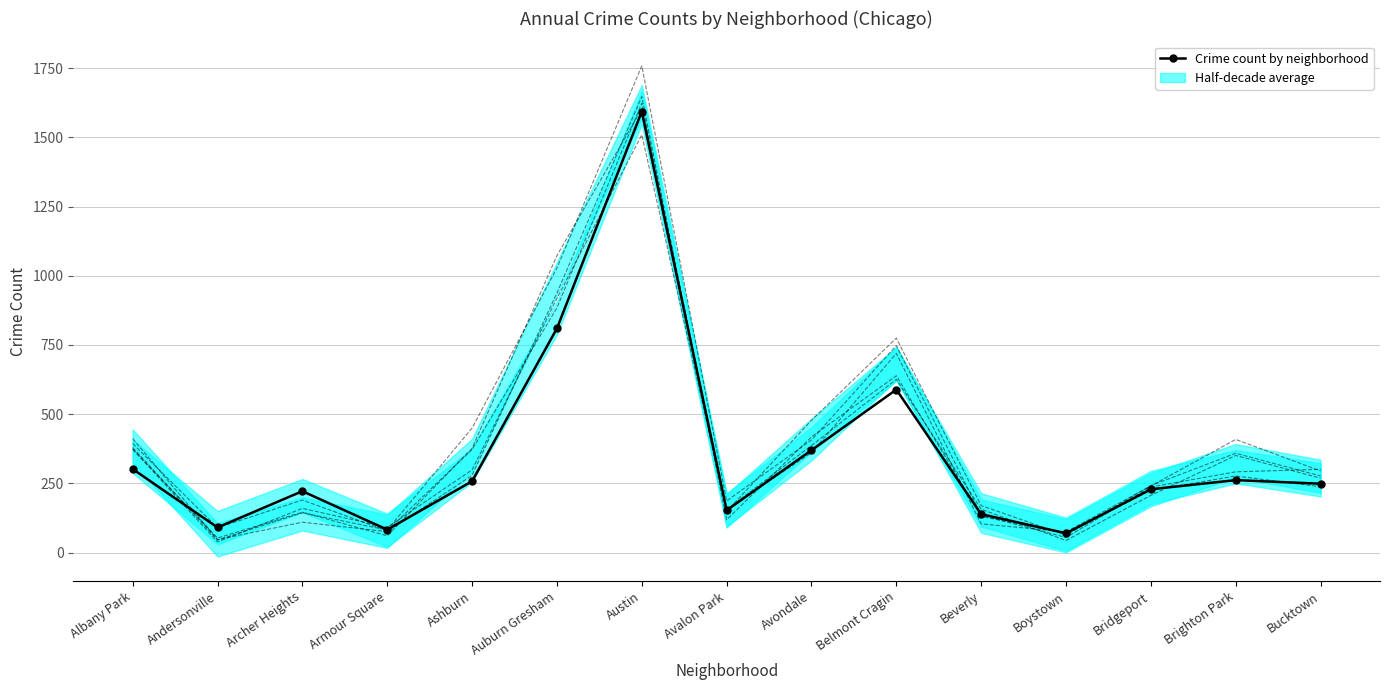

The value of Year 2016 at Andersonville is 28. True or false?

False